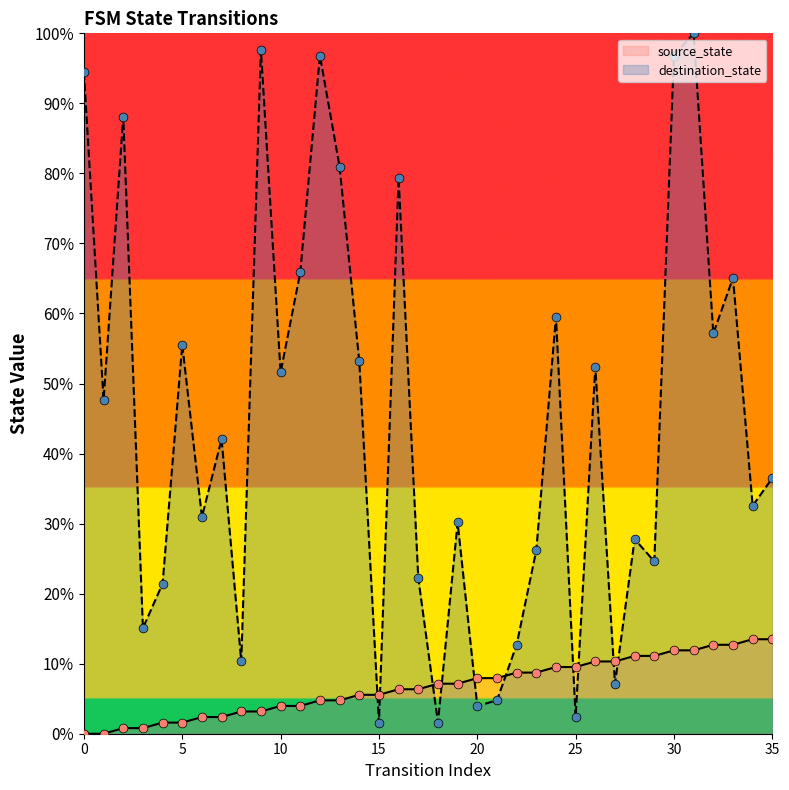

Is the value of source_state at 3 greater than the value of destination_state at 22?

No